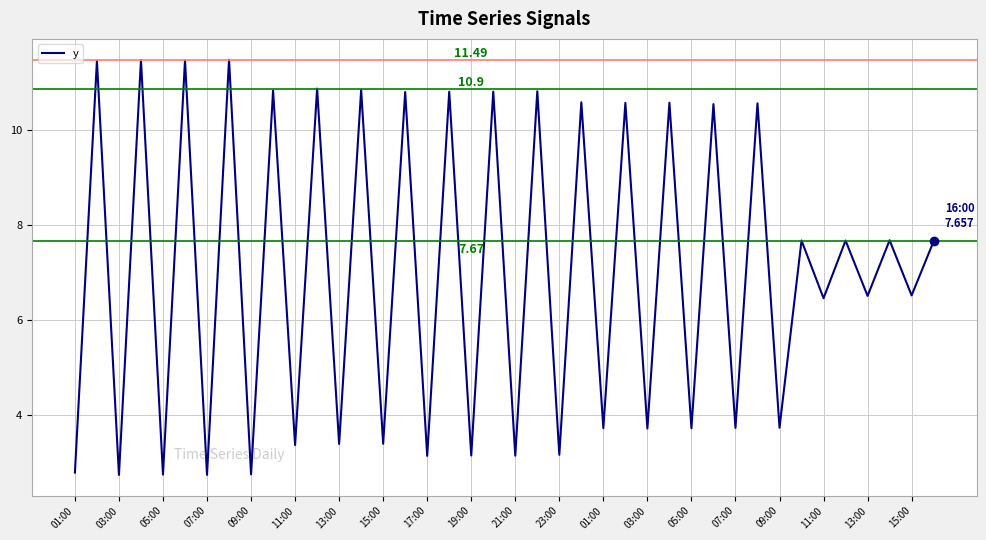

What is the difference between the maximum and minimum values?

8.8